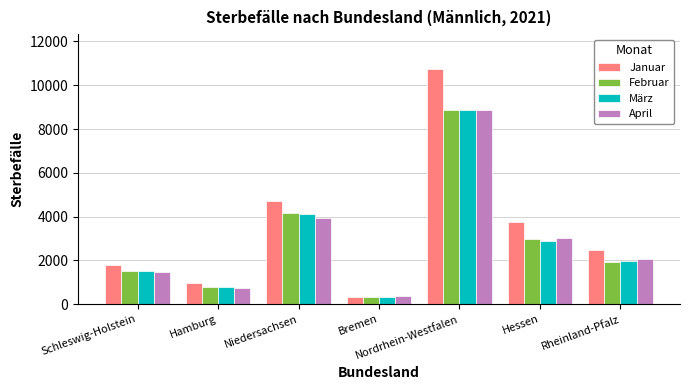

The value of Januar at Niedersachsen is 1165. True or false?

False